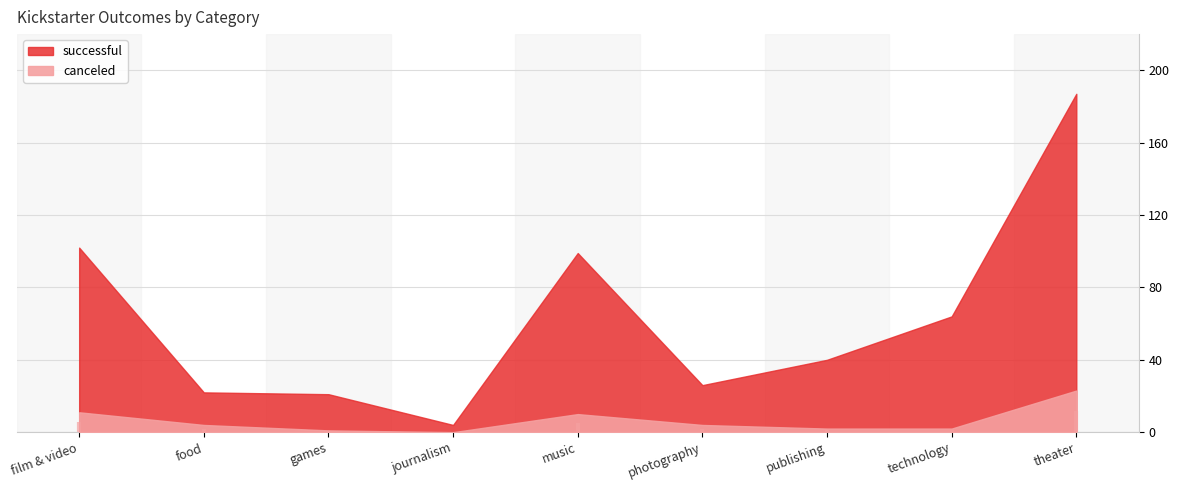

What is the difference between the maximum and second lowest values in the successful series?

166